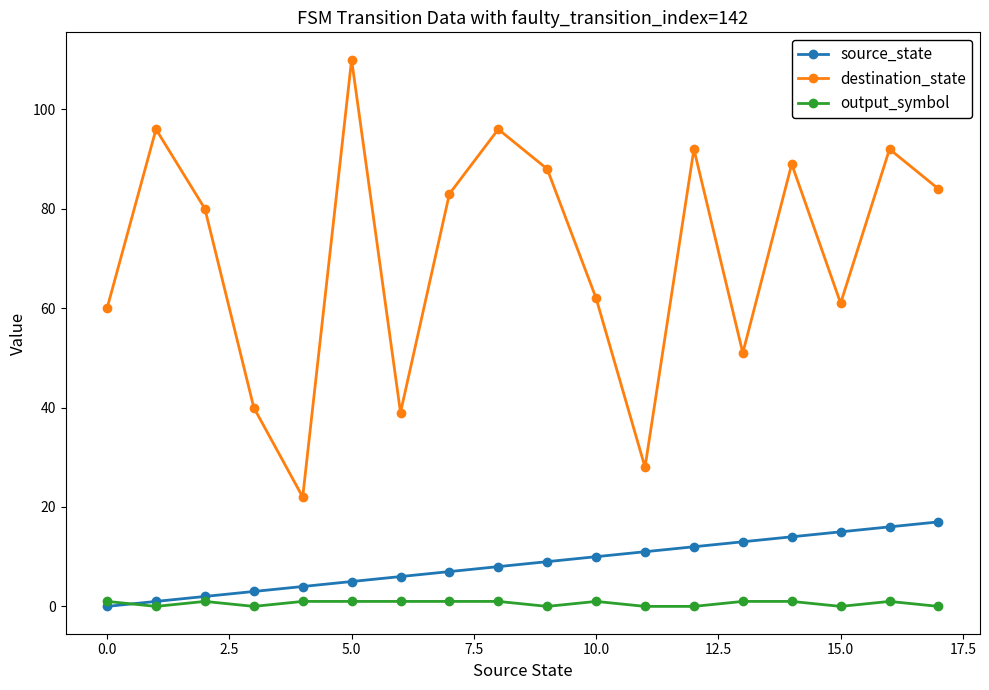

True or false: destination_state has more than 0 points higher than both neighbors.

True